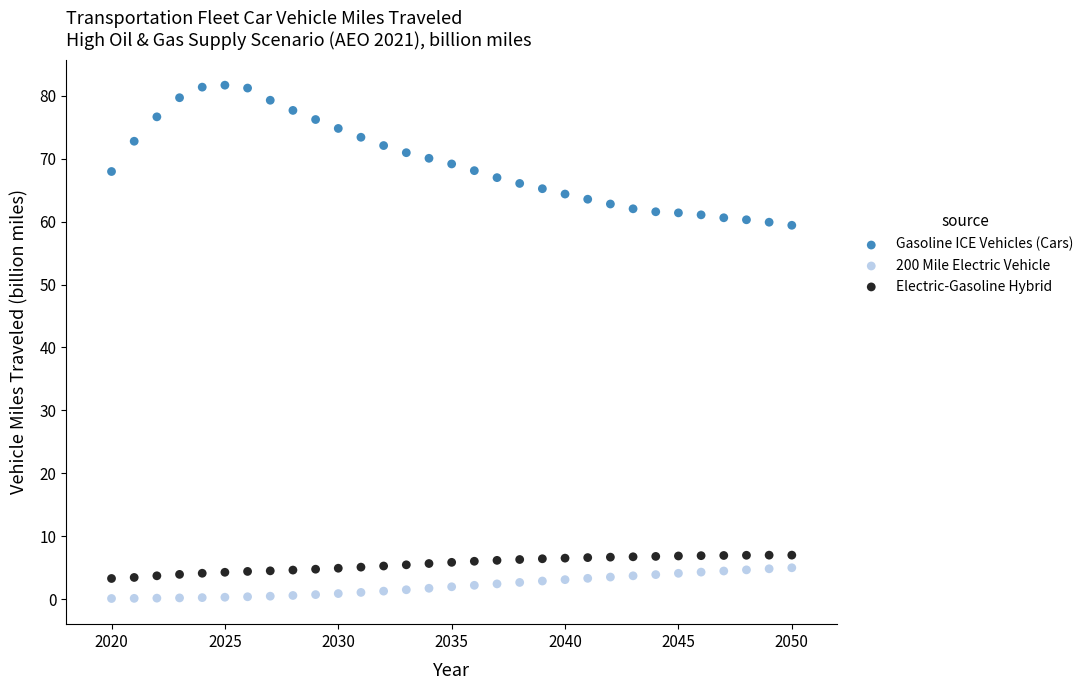

Across all data points, what is the range of X values (max minus min)?

30.0